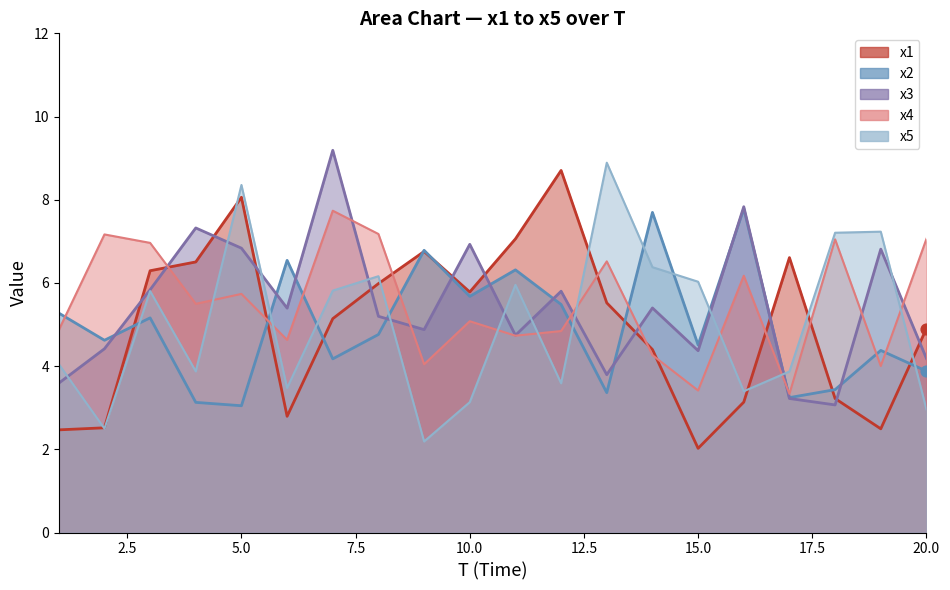

What is the total value across all series at 19?

24.9